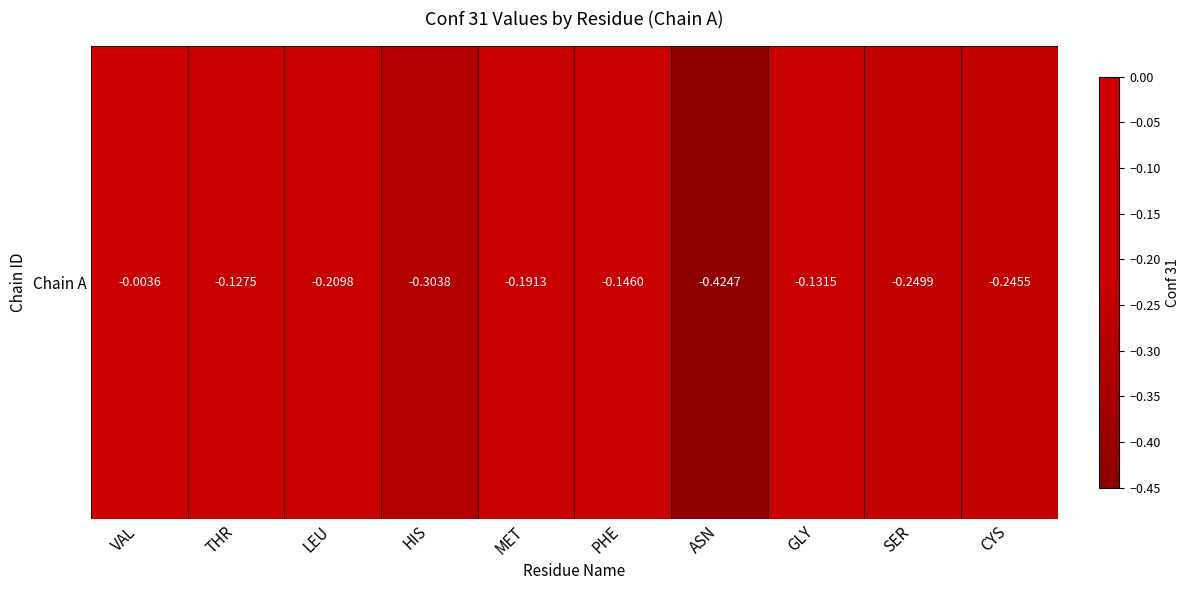

What is the change in value from LEU to PHE?

+0.1